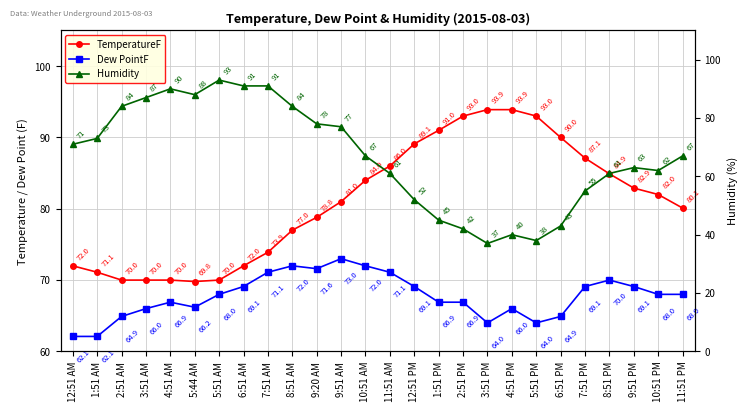

How many data points in TemperatureF are less than 82?

13